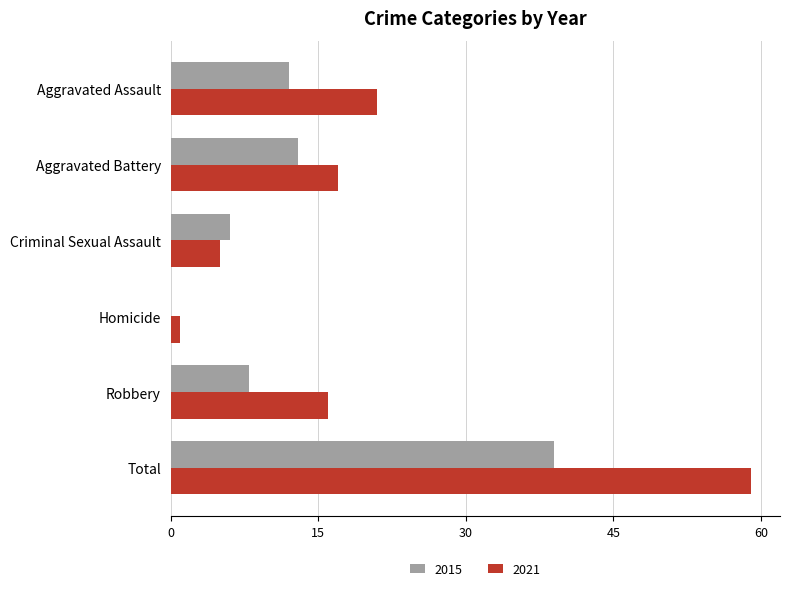

What is the maximum value shown in the chart?

59